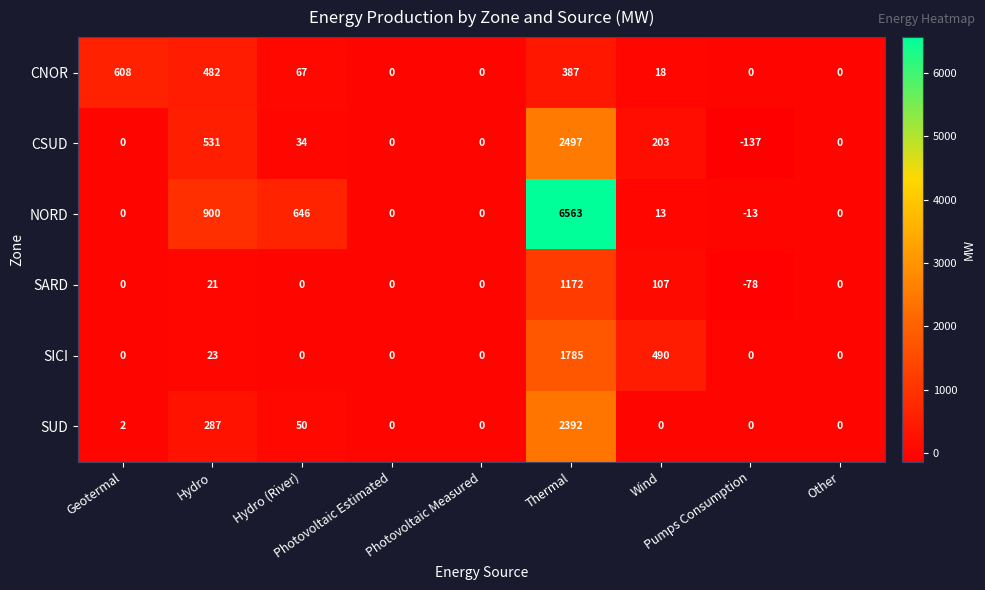

Rank the series by their maximum value, from highest to lowest.

NORD, CSUD, SUD, SICI, SARD, CNOR